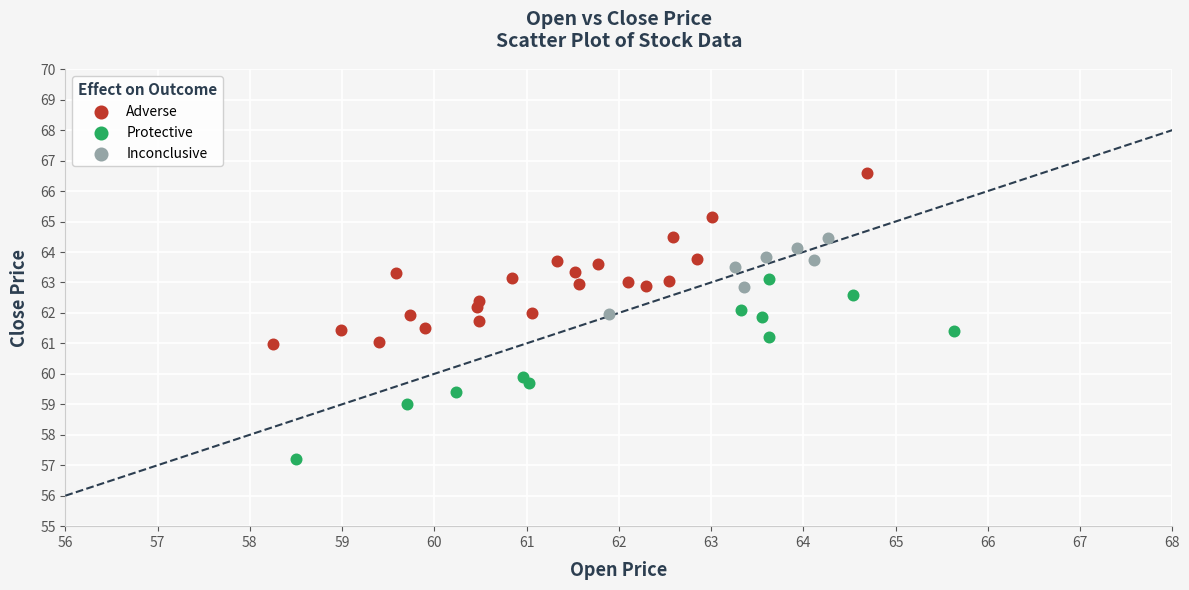

Which series contains the highest Y value?

Adverse